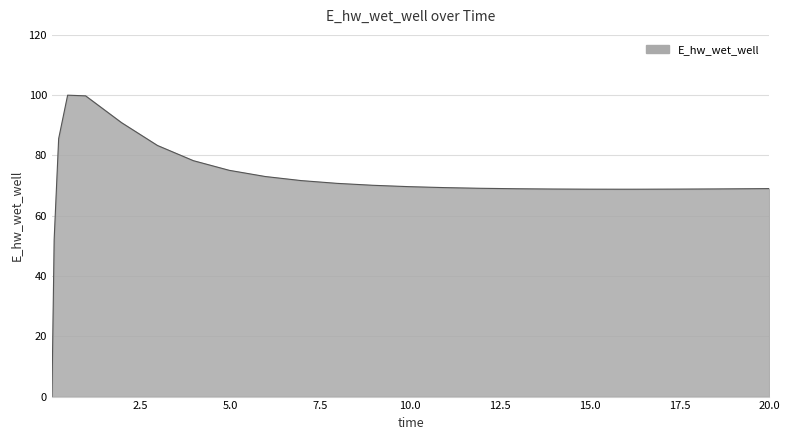

What is the difference between the maximum and minimum values?

100.0